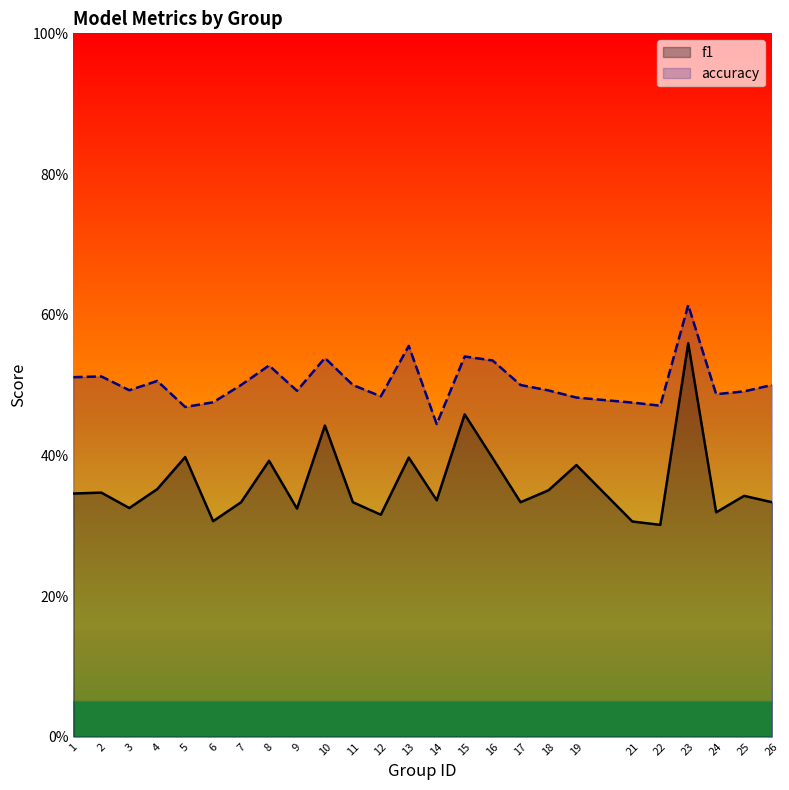

Which category has the lowest value in the accuracy series?

14